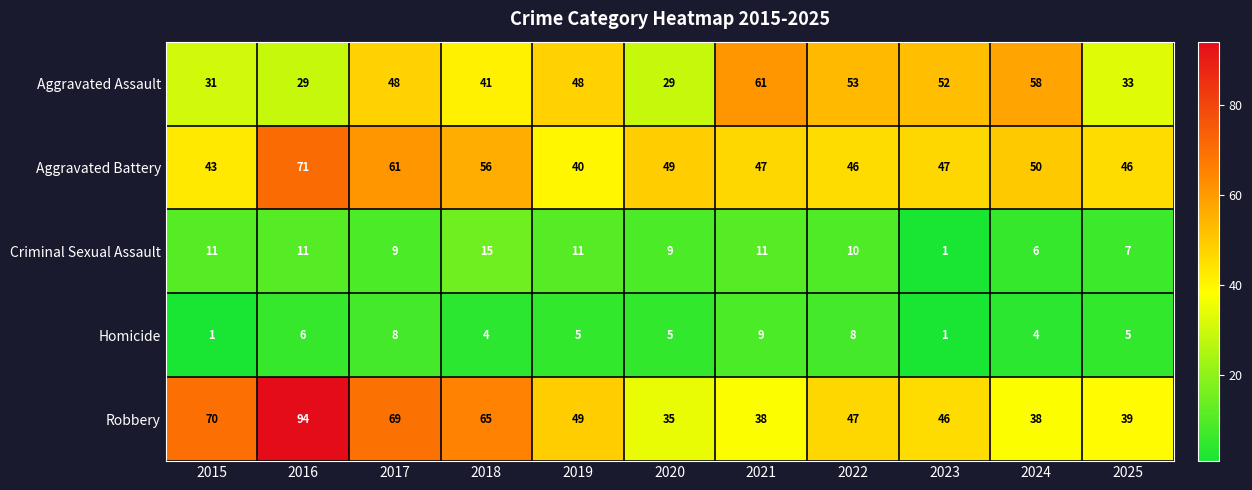

Count the number of categories in the chart.

11